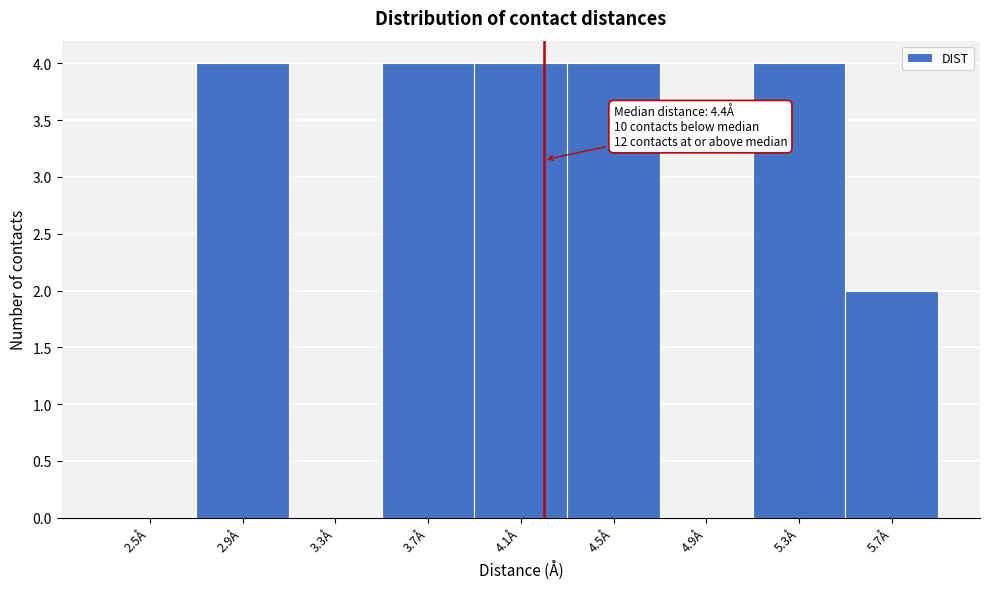

Reading left to right, list all the values displayed in this chart.

2.5Å=0	2.9Å=4	3.3Å=0	3.7Å=4	4.1Å=4	4.5Å=4	4.9Å=0	5.3Å=4	5.7Å=2